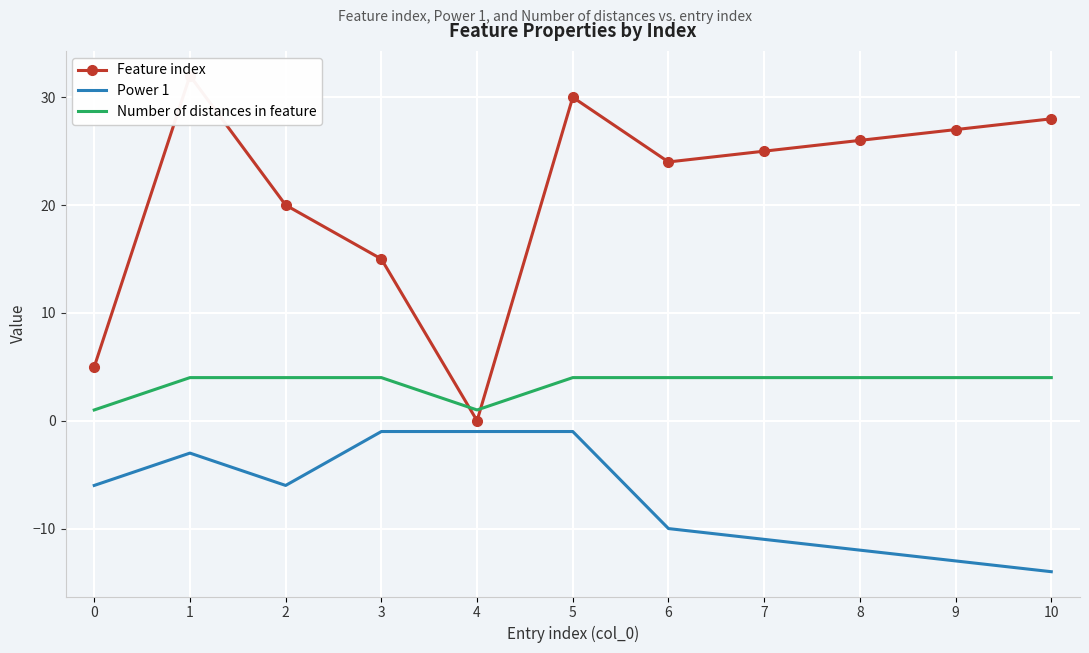

Which series ends up on top after the final intersection of Feature index and Number of distances in feature?

Feature index